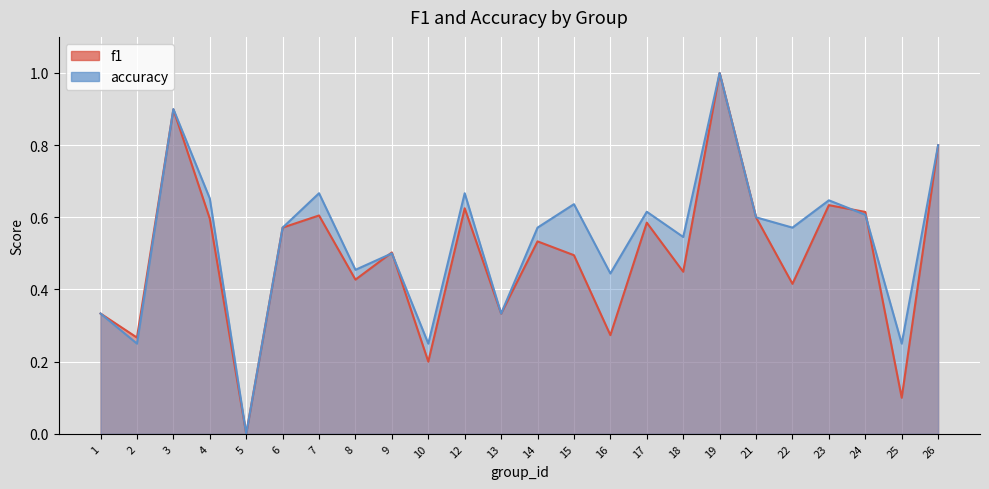

The value of accuracy at 17 is 0.9. True or false?

False